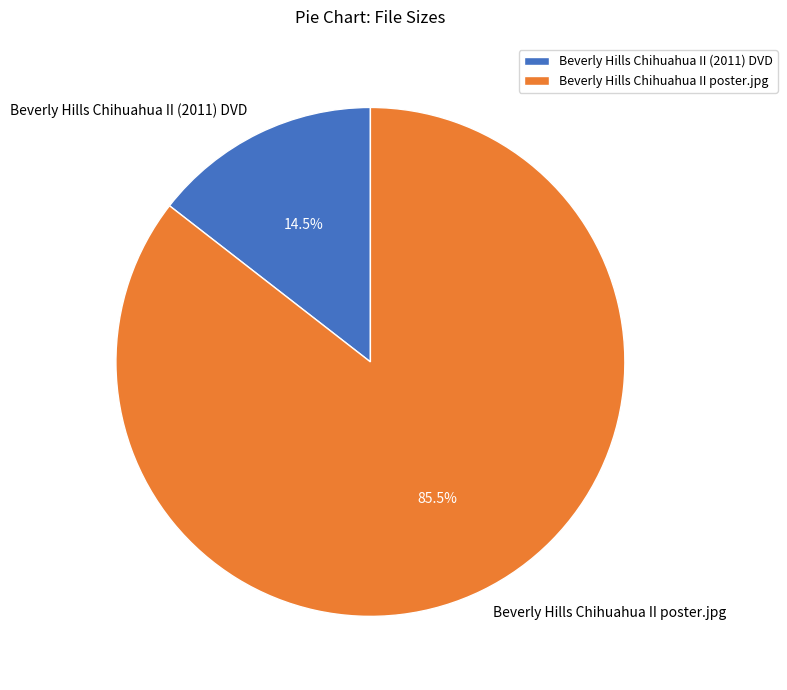

Does Beverly Hills Chihuahua II (2011) DVD account for over 50% of the chart?

No